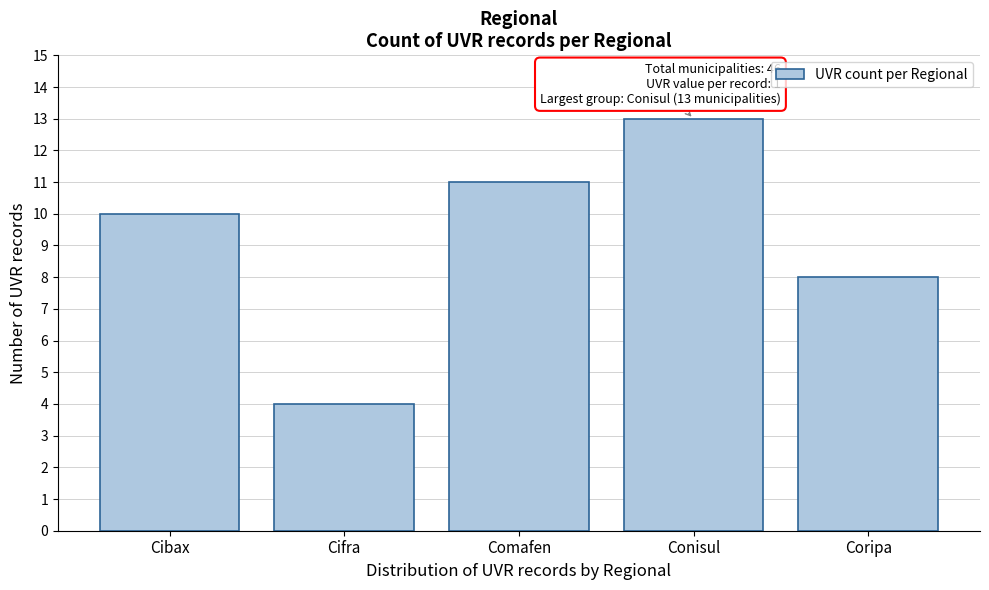

Reading left to right, extract all data points from this chart.

10	4	11	13	8